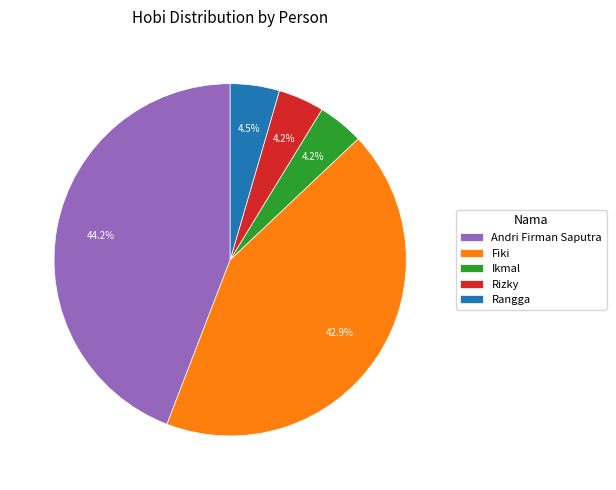

Which category has the biggest portion of the pie?

Andri Firman Saputra